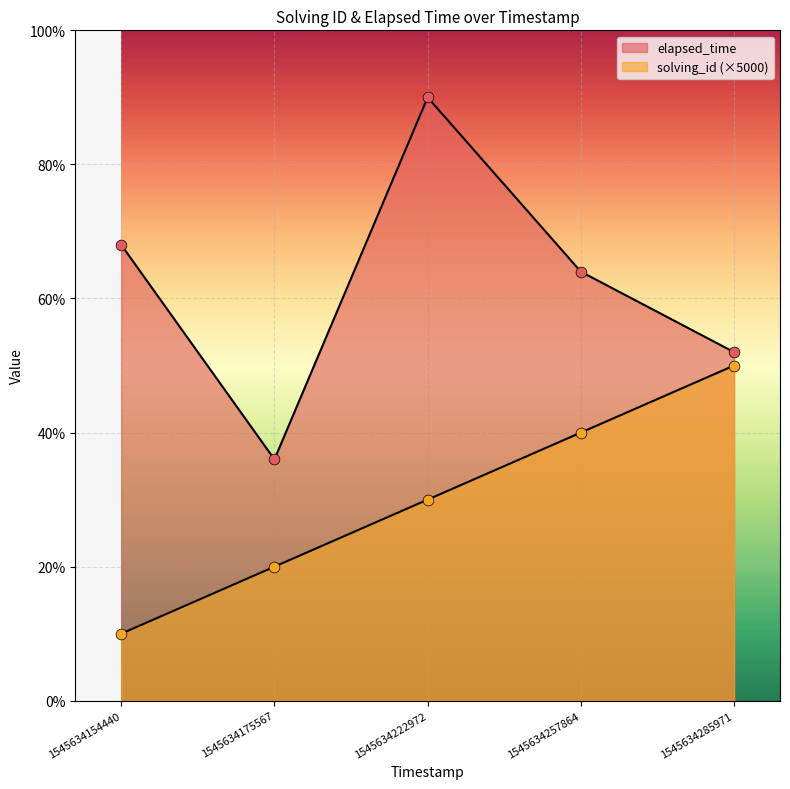

Is the value of solving_id at 1545634257864 greater than the value of elapsed_time at 1545634154440?

No